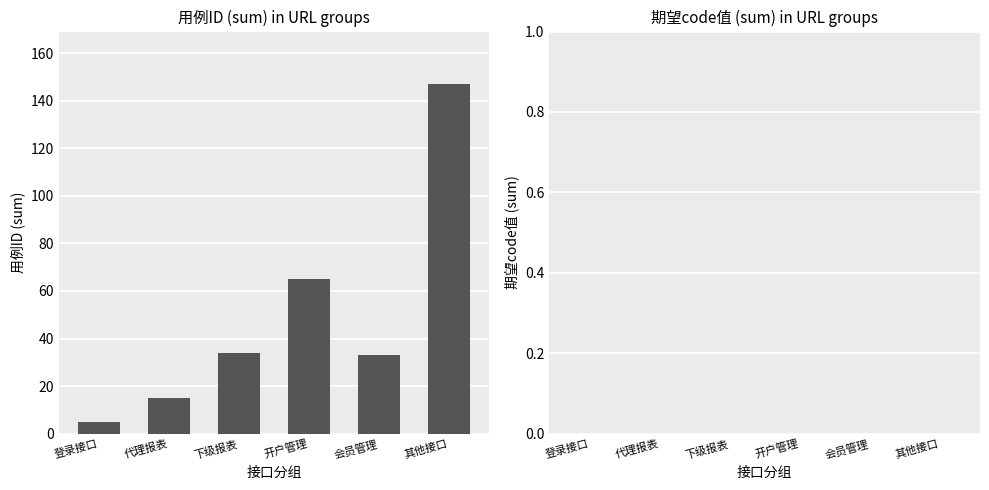

The value at 下级报表 is 34. True or false?

True